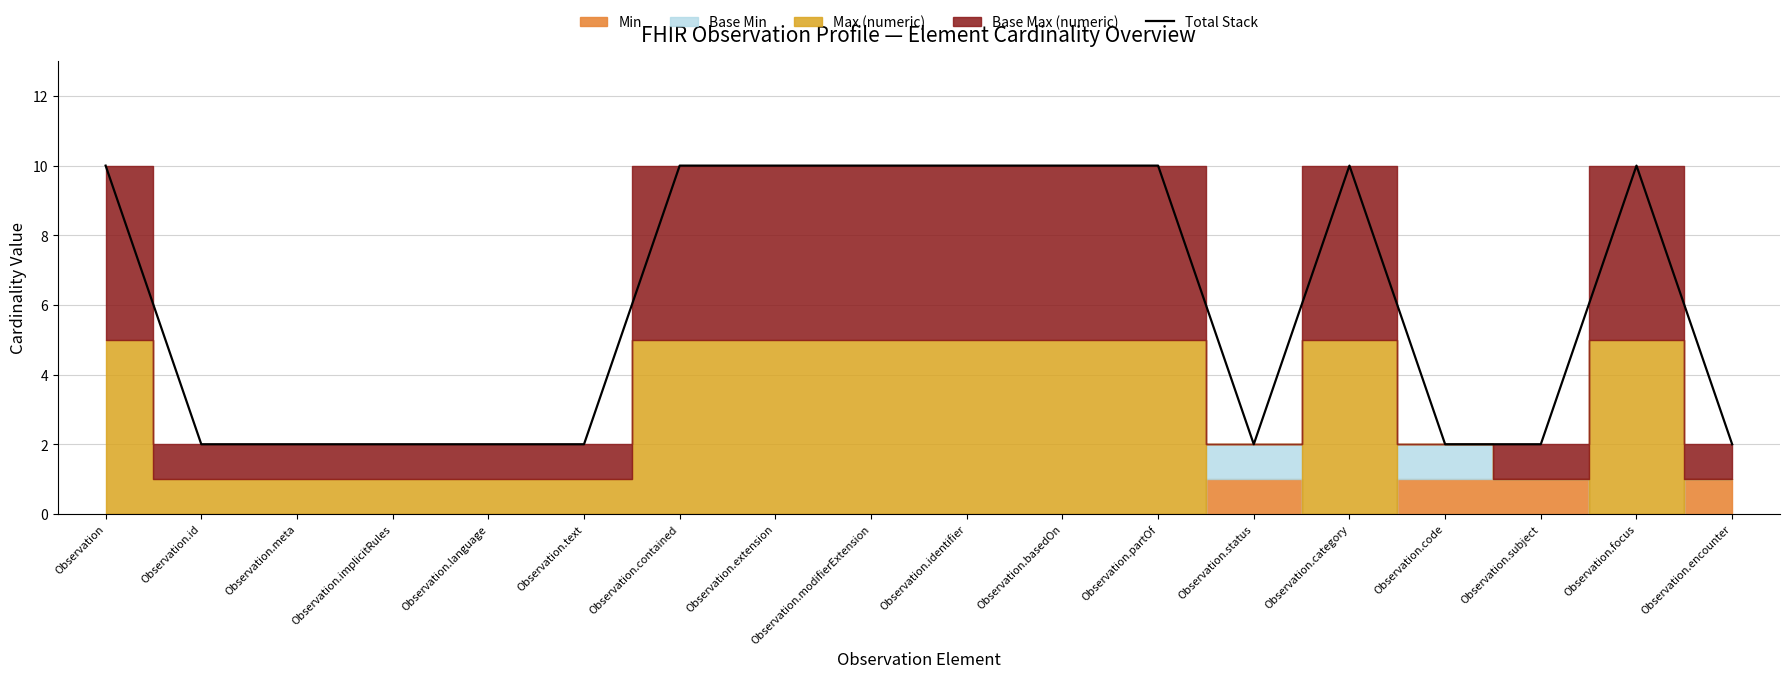

What is the label of the 16th point from the left?

Observation.subject